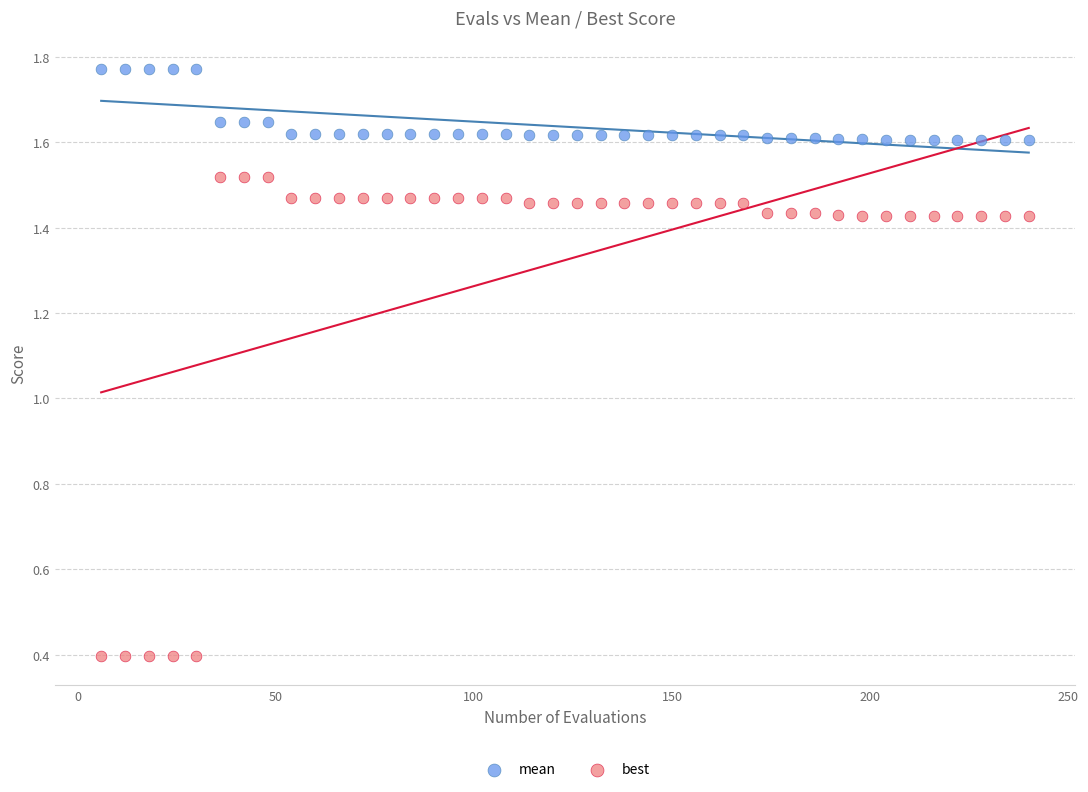

Which series contains the lowest Y value?

best